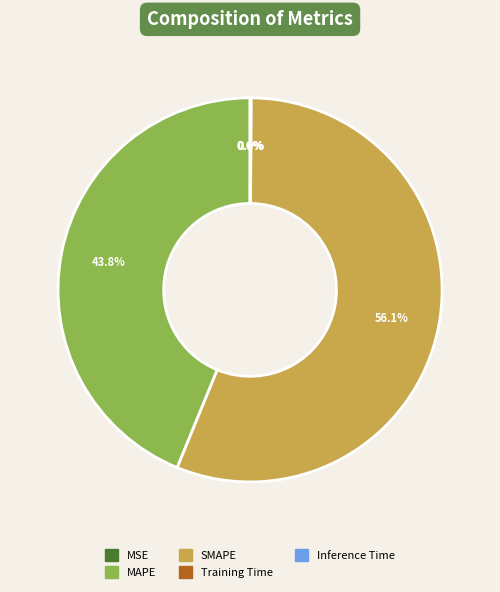

To the nearest percent, what percentage of the pie is SMAPE?

56%